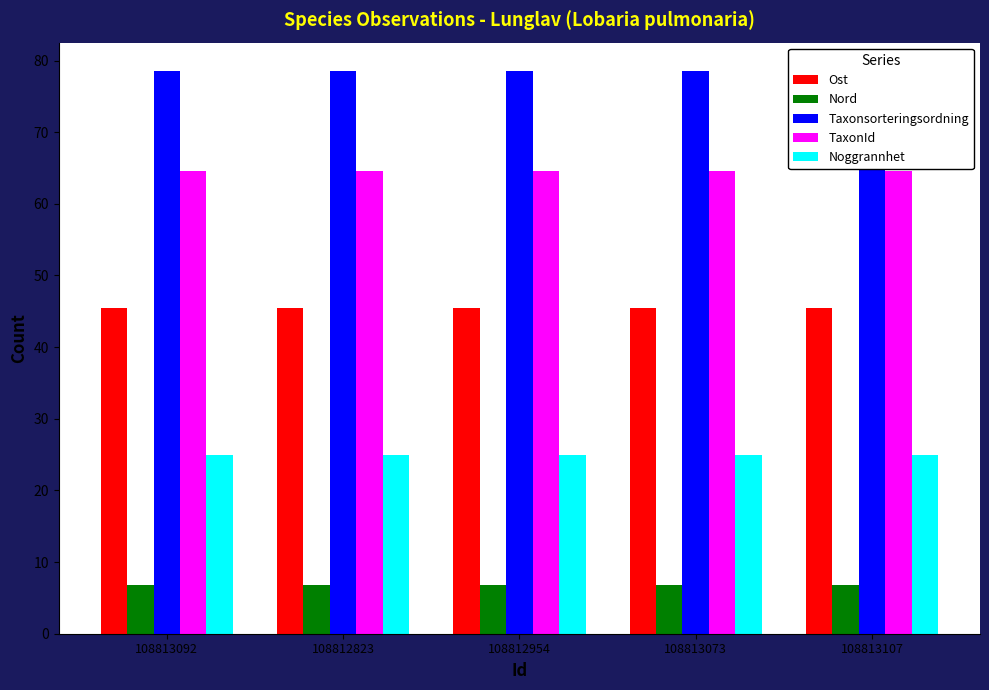

What is the total value across all series at 108812823?

220.5